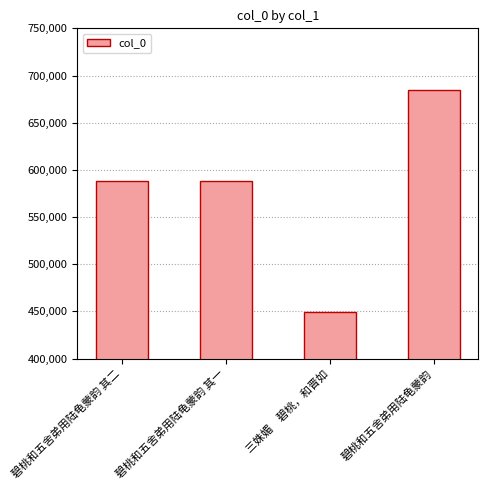

What is the difference between the maximum and minimum values?

235333